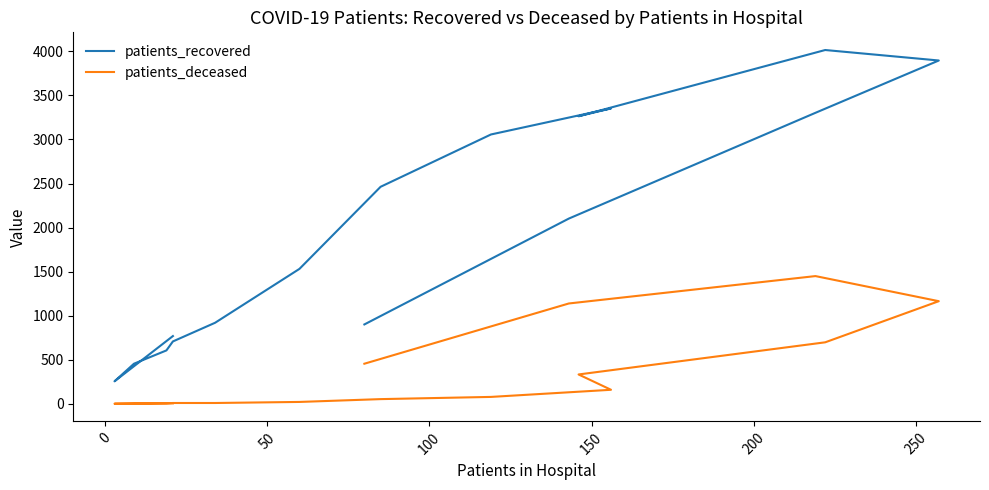

At how many categories does at least one series exceed 819?

11